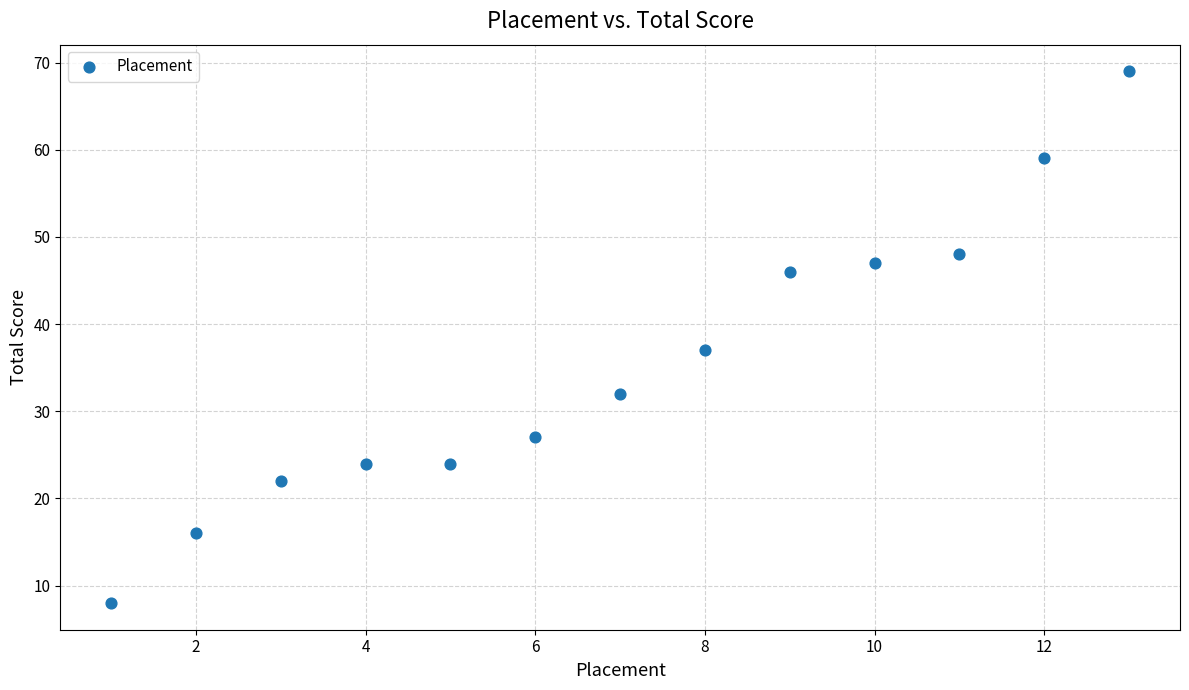

What is the range of Y values (max minus min)?

61